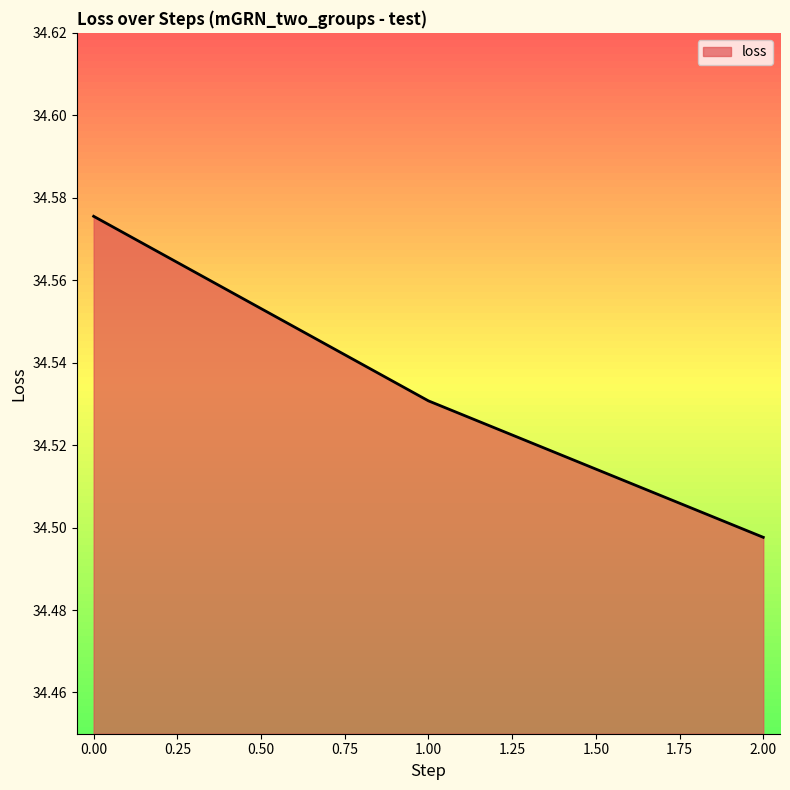

At which label is the value closest to 34?

2.00